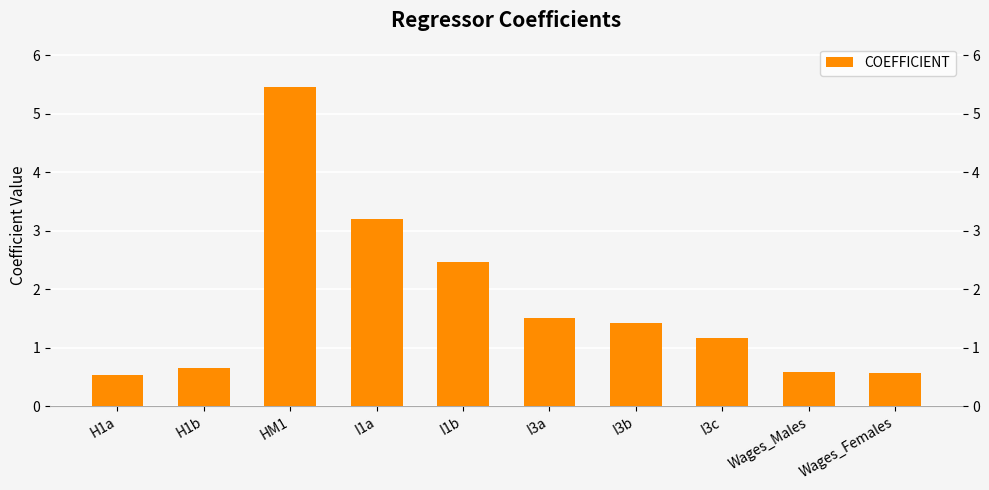

What is the sum of all values?

17.6